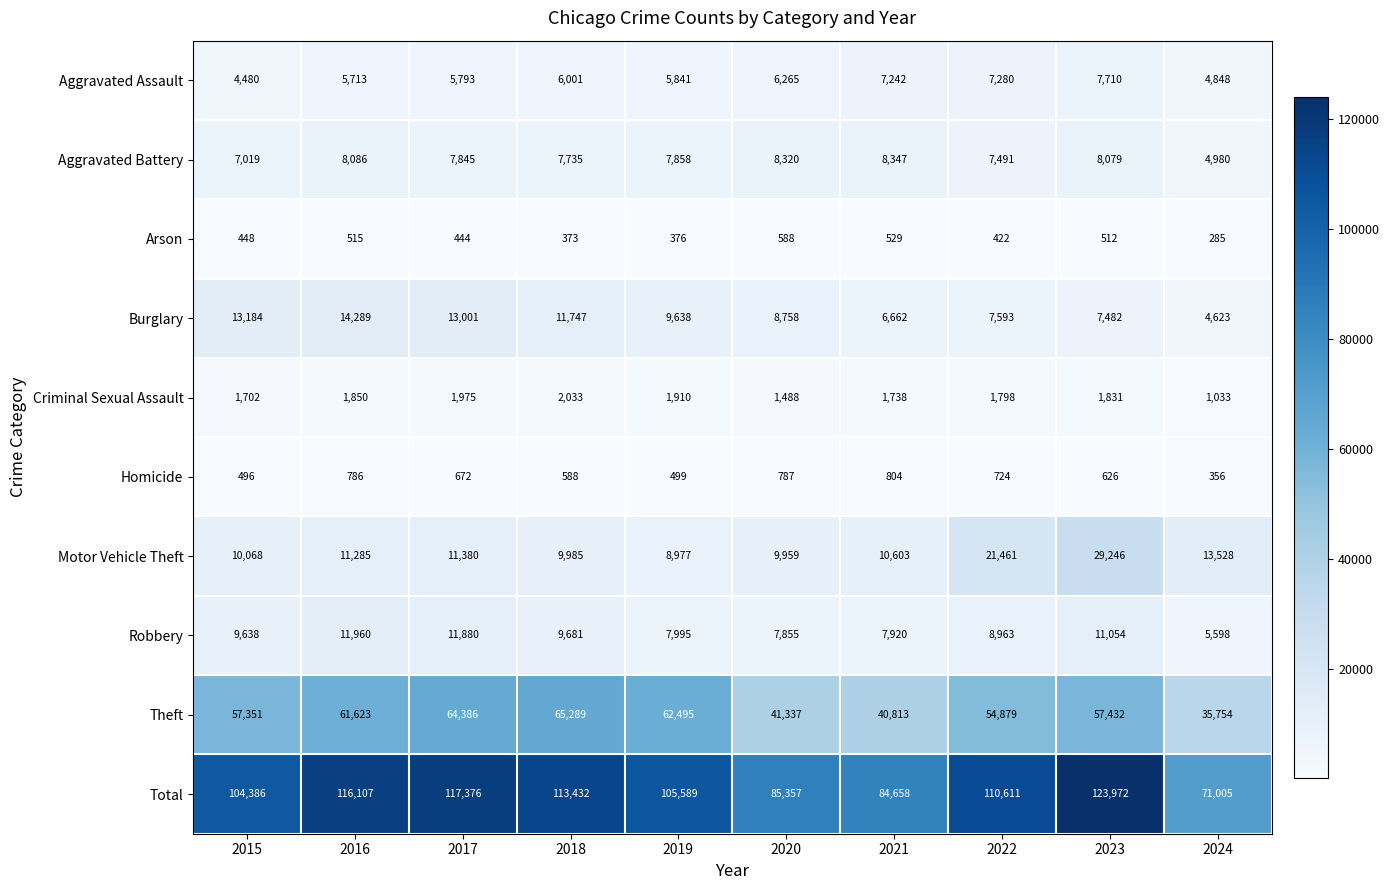

Which series changed the most between 2019 and 2021?

Theft